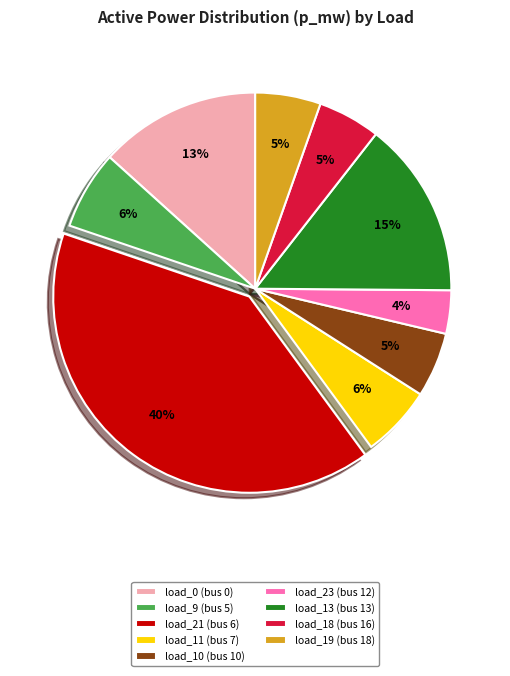

To the nearest percent, what is the average slice percentage?

11%